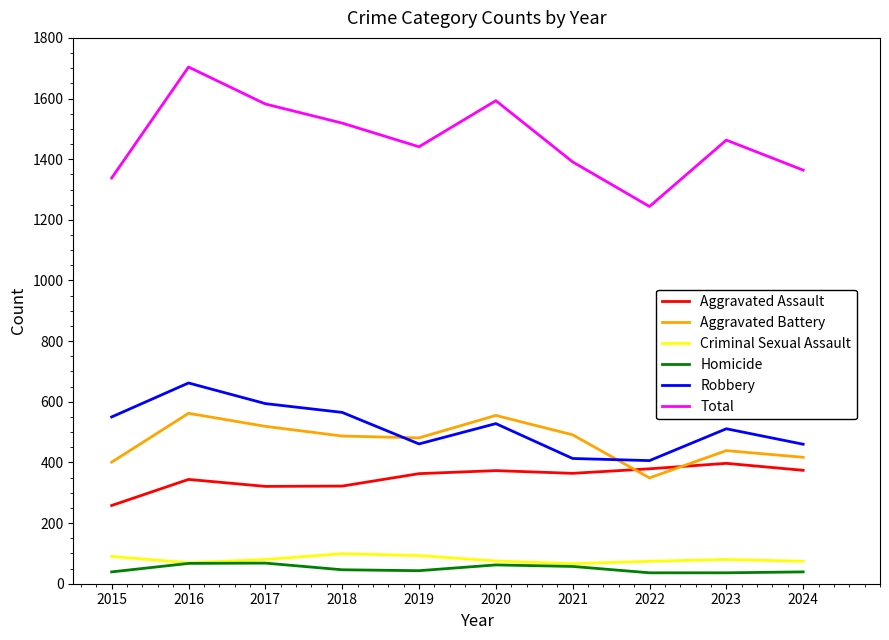

Which series has the widest spread of values?

Total